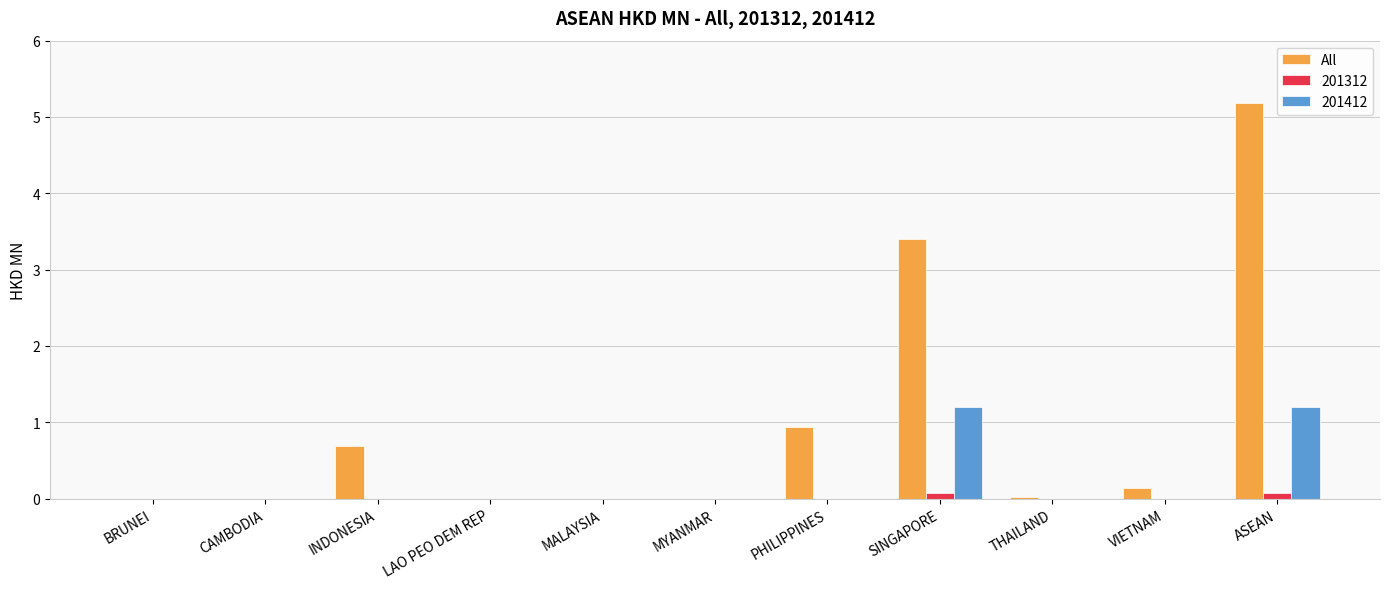

What is the maximum value for 201412?

1.2